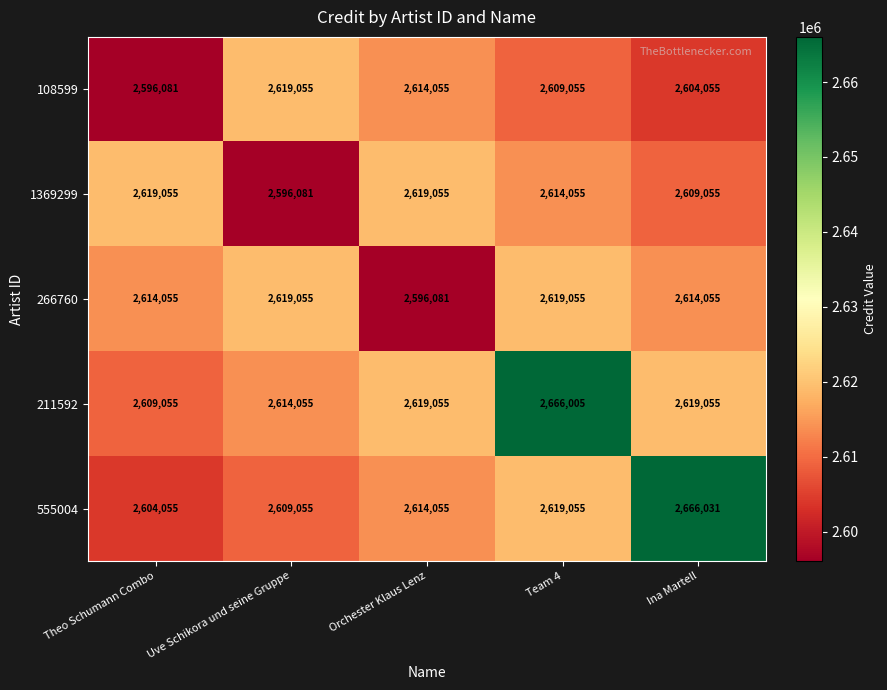

What is the sum of the 555004 values at Orchester Klaus Lenz and Team 4?

5233110